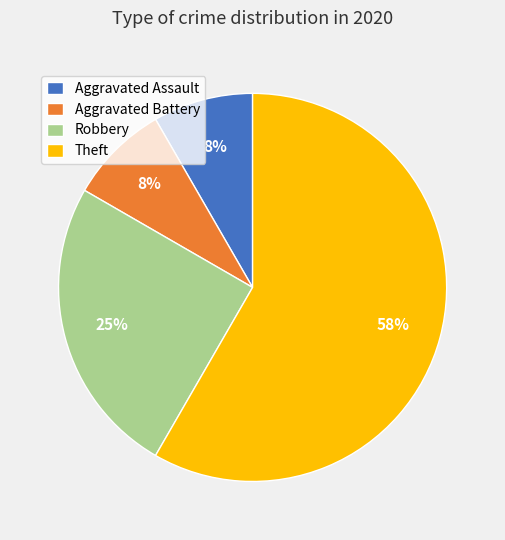

Combined, do Aggravated Battery and Theft account for over 50%?

Yes